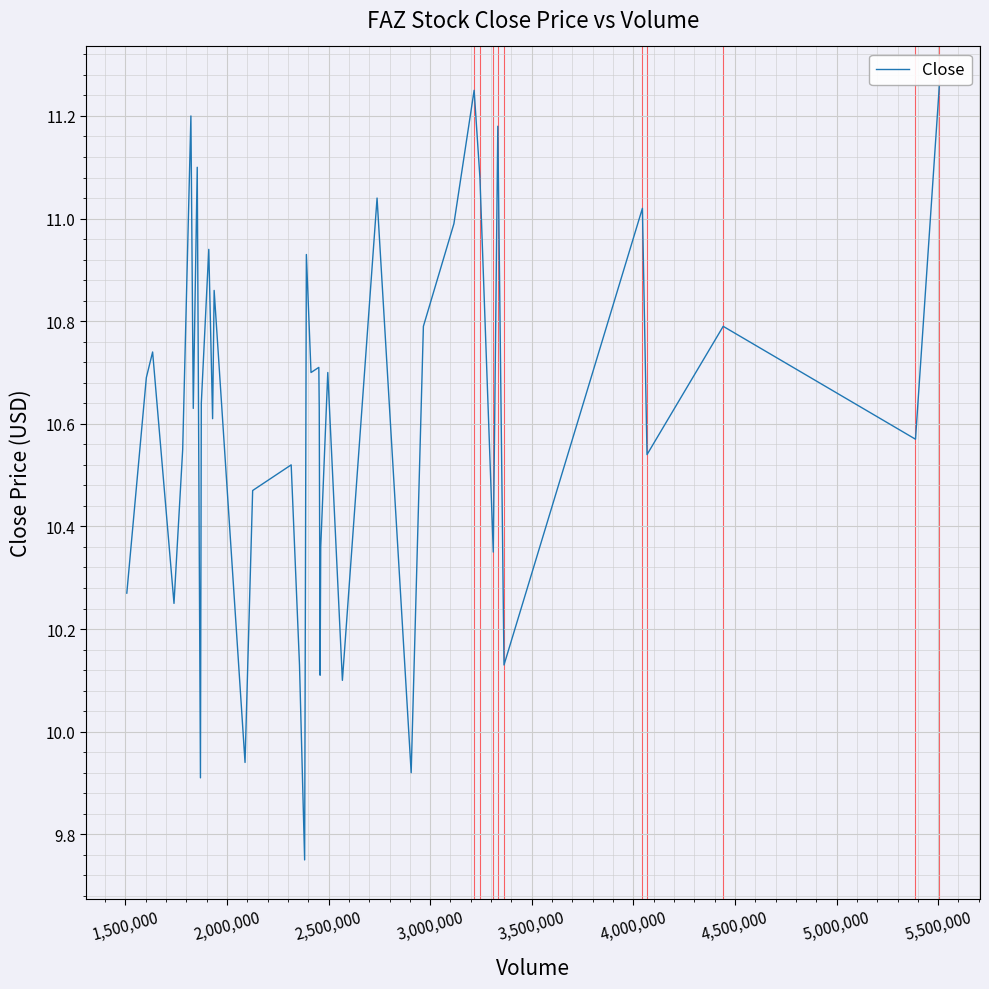

What is the difference between the maximum and minimum values?

1.5